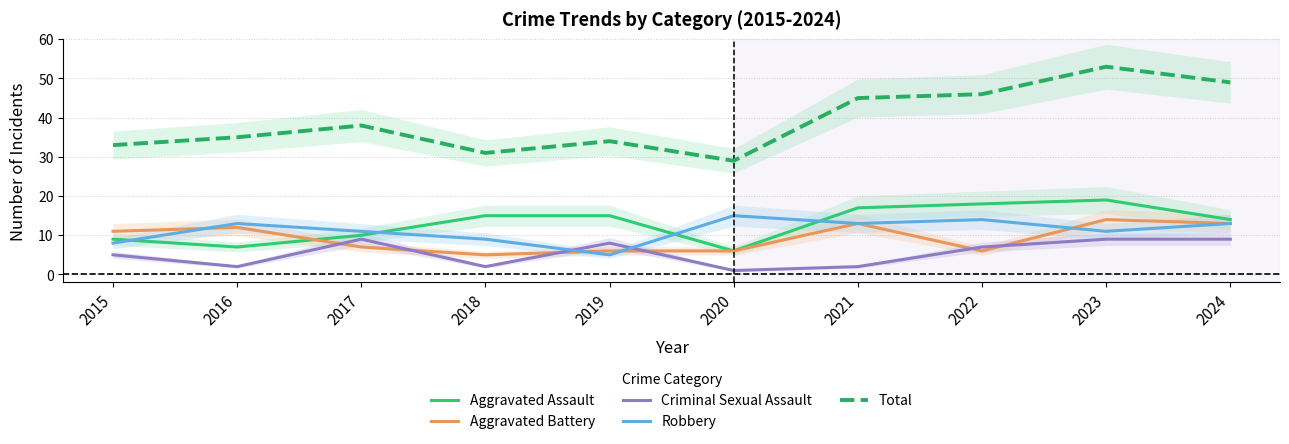

Reading left to right, extract all data points from this chart.

Aggravated Assault: 9	7	10	15	15	6	17	18	19	14
Aggravated Battery: 11	12	7	5	6	6	13	6	14	13
Criminal Sexual Assault: 5	2	9	2	8	1	2	7	9	9
Robbery: 8	13	11	9	5	15	13	14	11	13
Total: 33	35	38	31	34	29	45	46	53	49